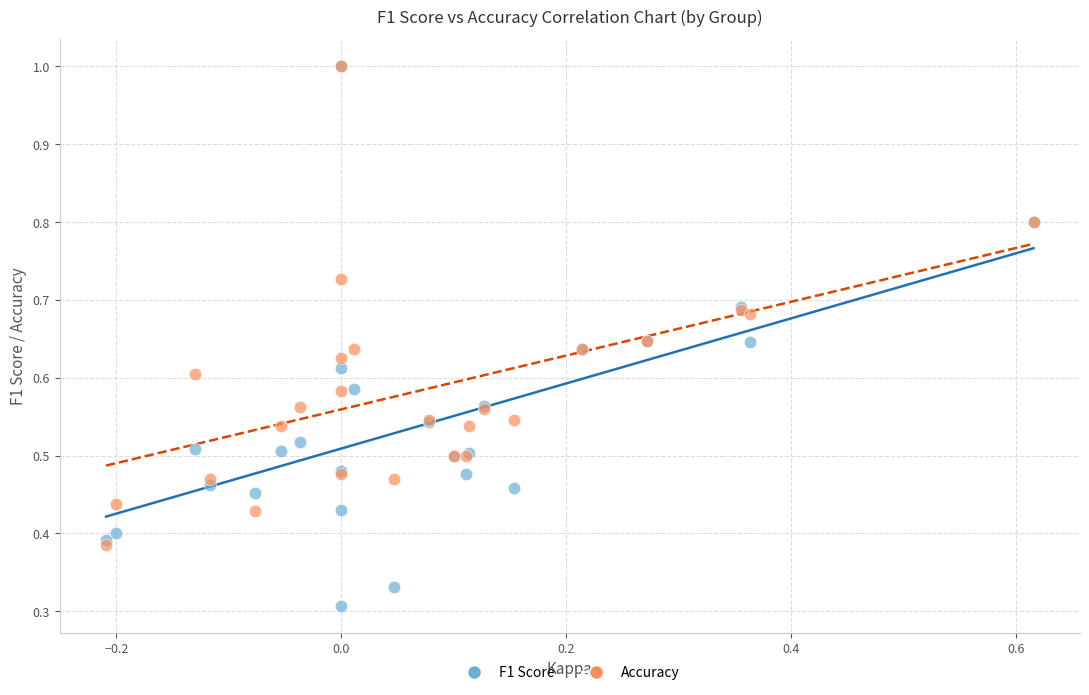

What are all the series names shown in the legend?

F1 Score, Accuracy